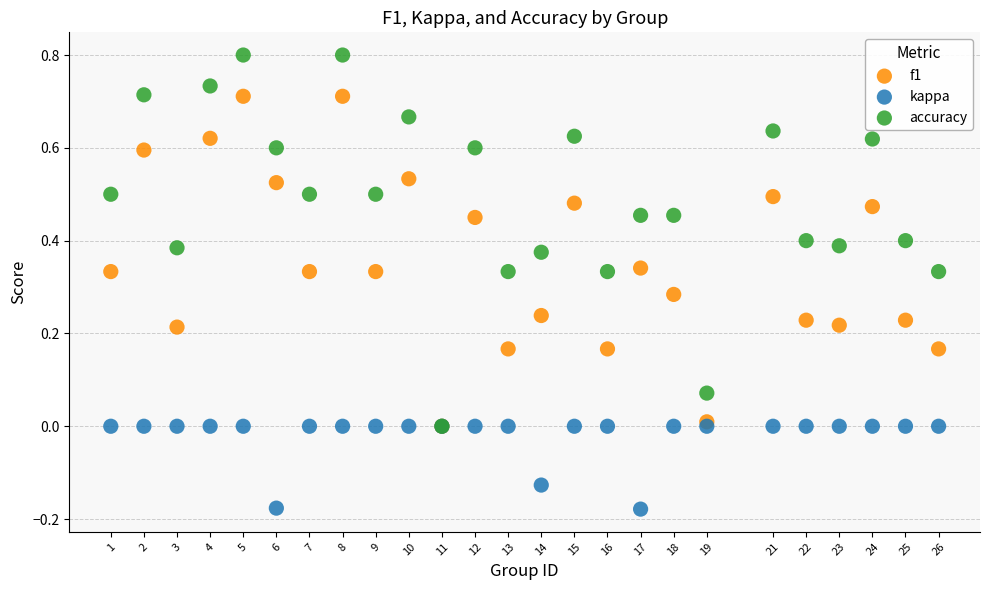

What are all the series names shown in the legend?

f1, kappa, accuracy